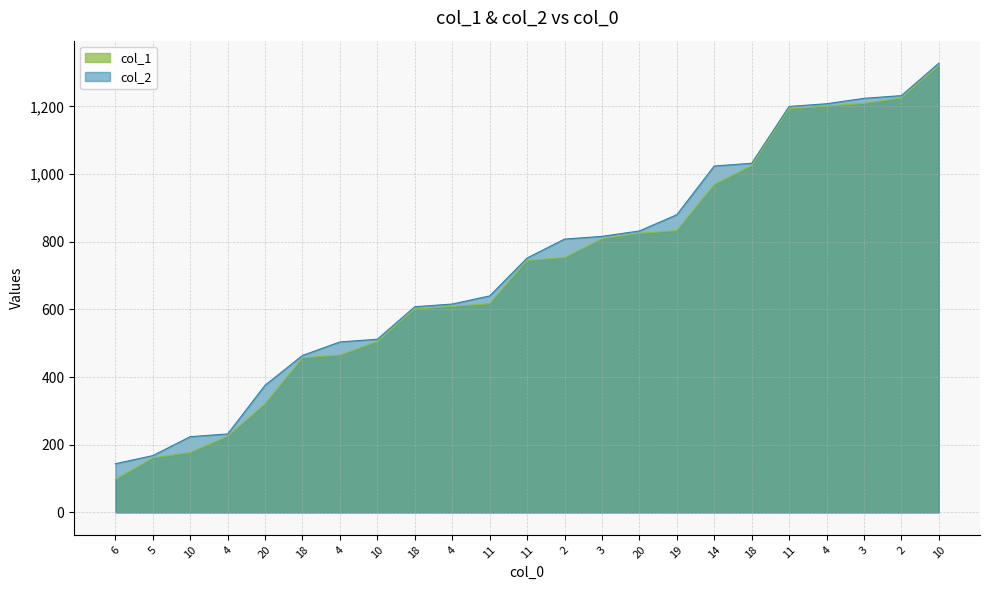

How many lines are shown in the chart?

2